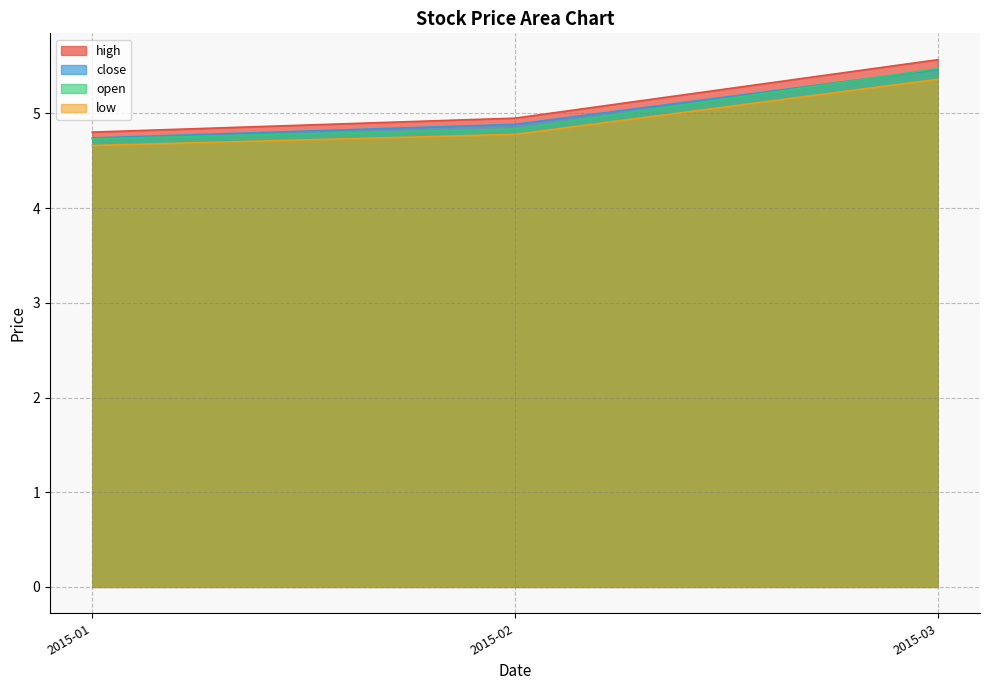

Reading left to right, list all the values displayed in this chart.

high: 2015-01=4.8	2015-02=5.0	2015-03=5.6
close: 2015-01=4.7	2015-02=4.9	2015-03=5.5
open: 2015-01=4.7	2015-02=4.8	2015-03=5.5
low: 2015-01=4.7	2015-02=4.8	2015-03=5.4